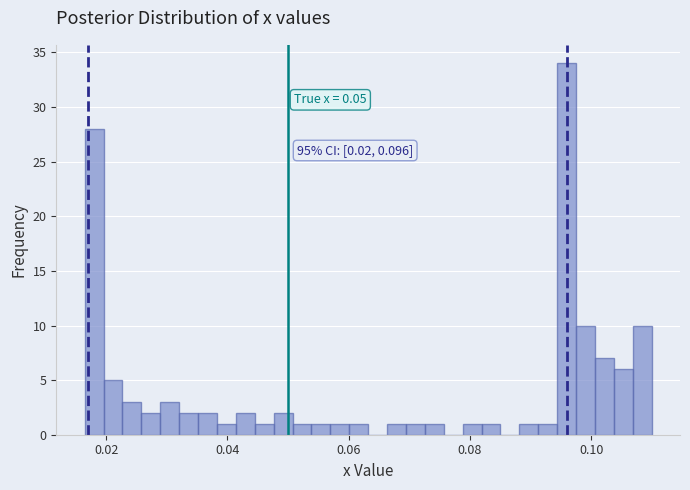

Read against the x-axis, roughly where is the centre of the tallest bar?

0.096